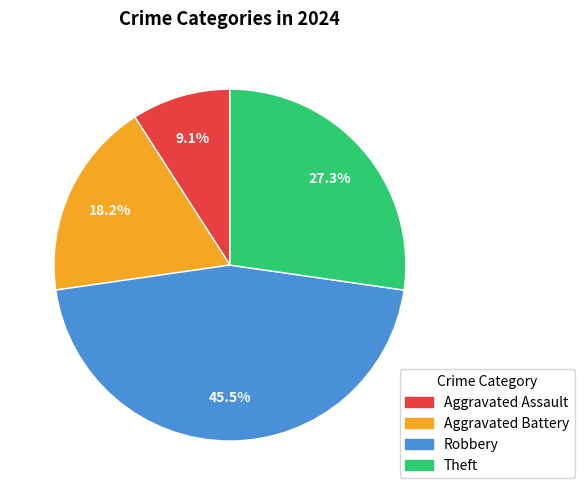

To the nearest percent, what is the average slice percentage?

25%